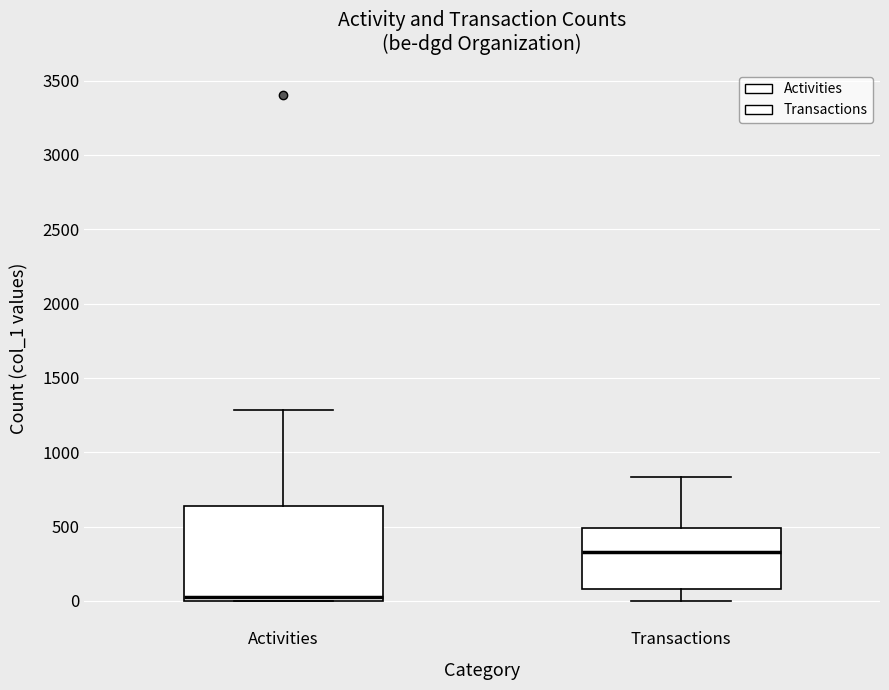

Which box's median line is the highest?

Transactions